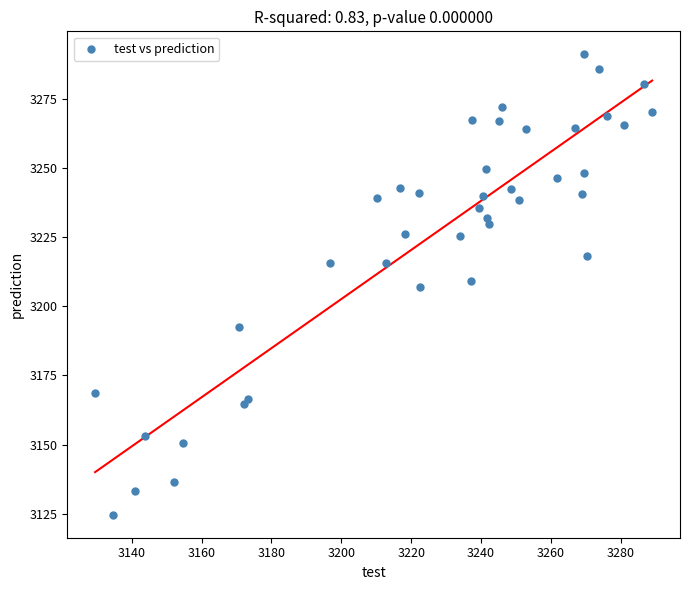

What is the range of X values (max minus min)?

159.4